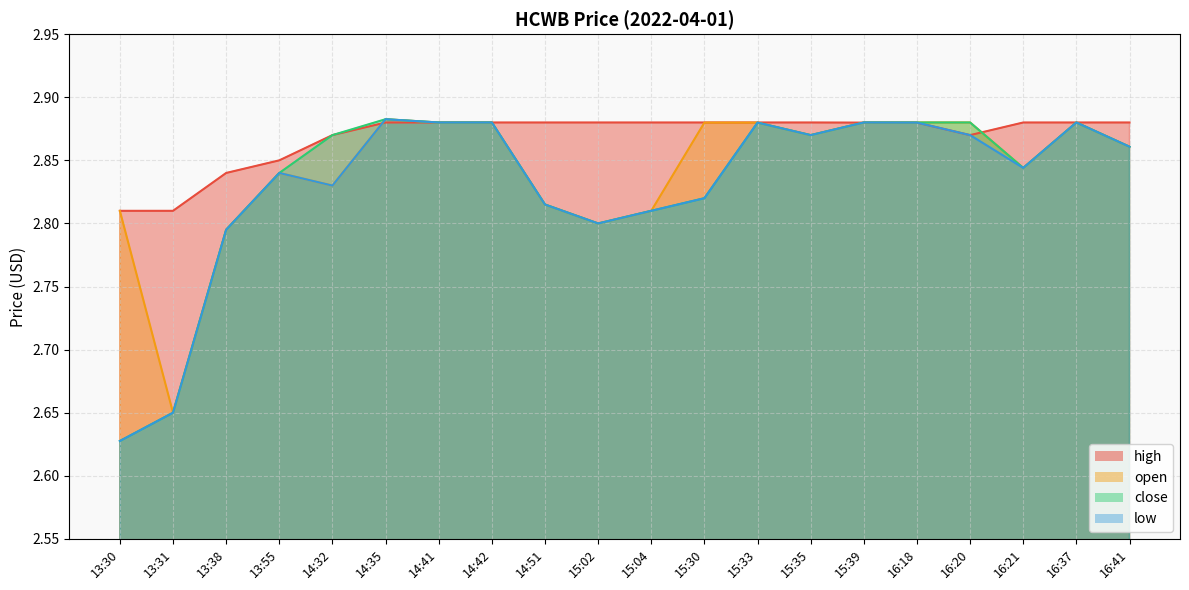

True or false: close and high intersect in this chart.

True